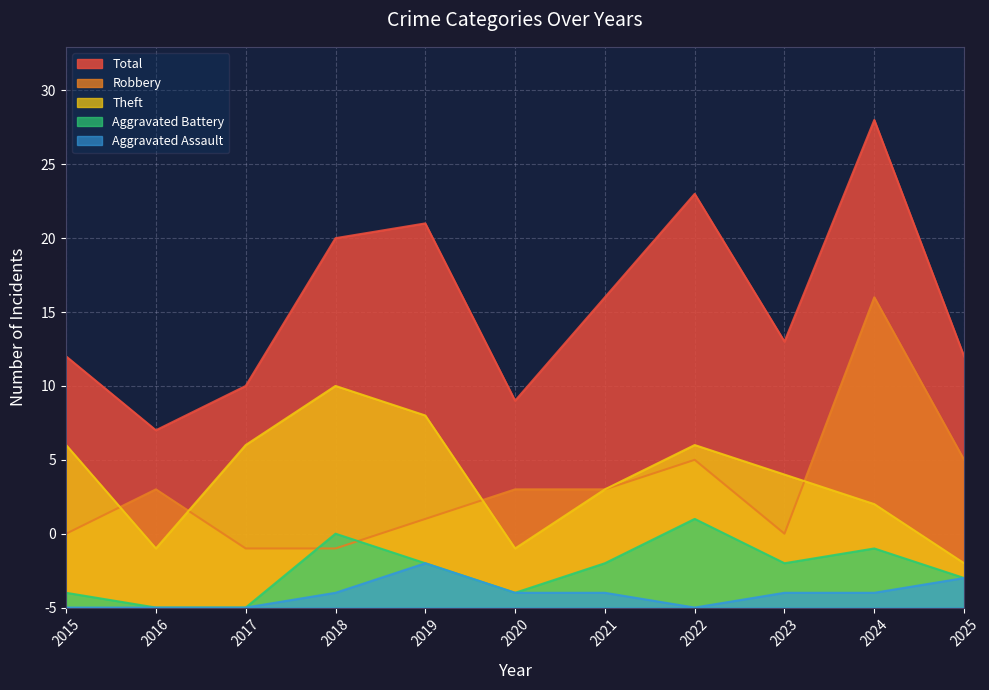

Which has a higher value, 2023 or 2021?

2021